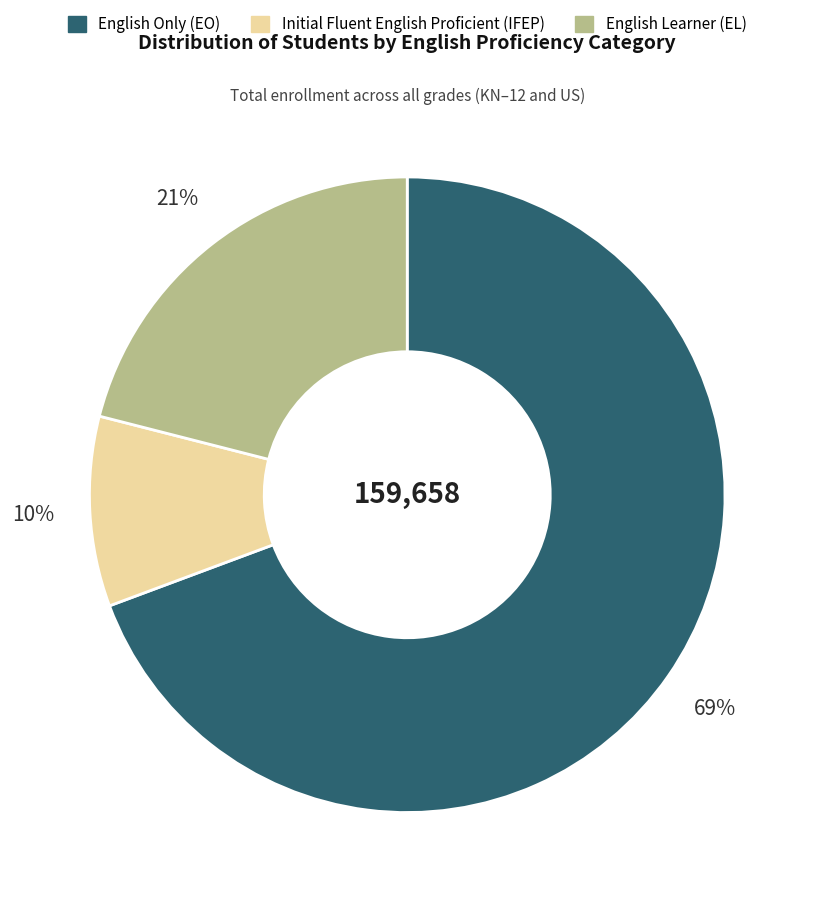

Is there any slice that represents more than half of the pie?

Yes